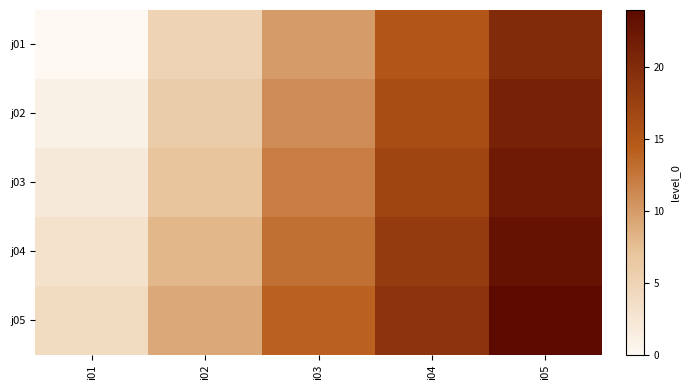

Rank the series by their maximum value, from highest to lowest.

j05, j04, j03, j02, j01